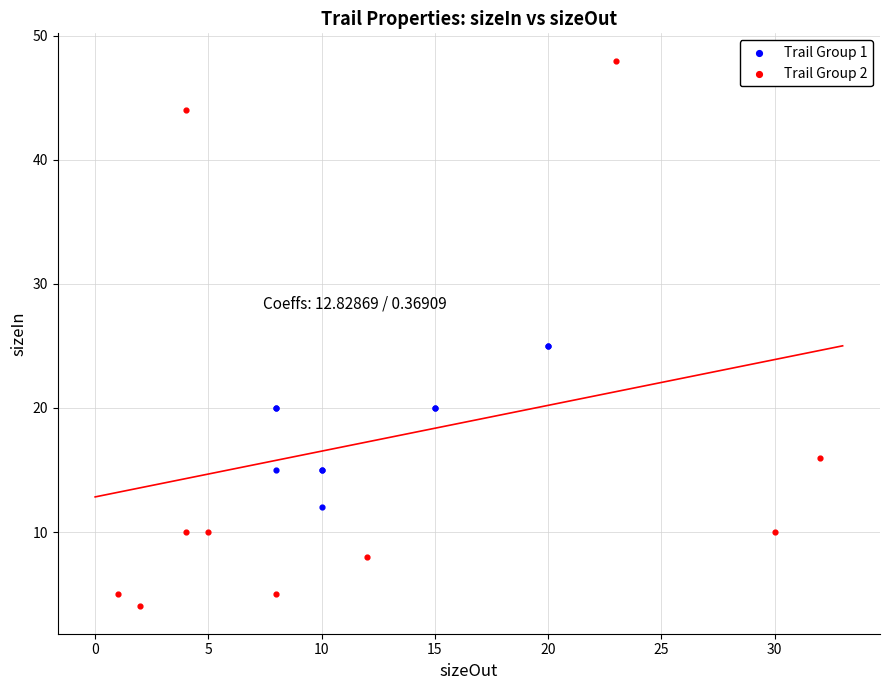

Which series has the largest Y range (max minus min)?

Trail Group 2